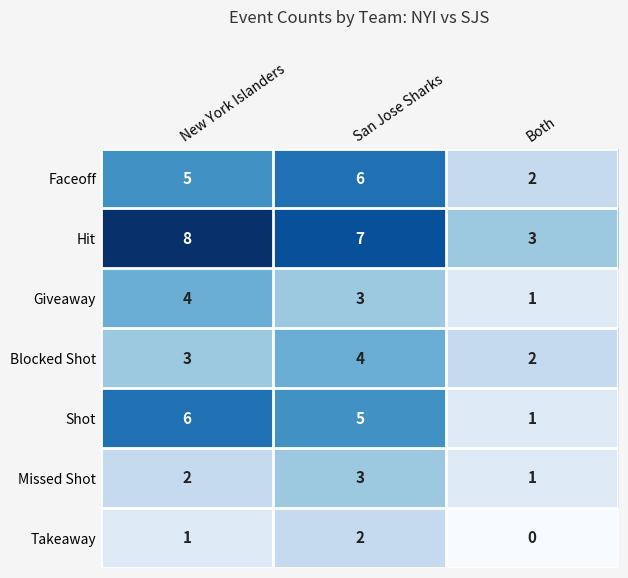

At which category is the sum across all series the highest?

San Jose Sharks